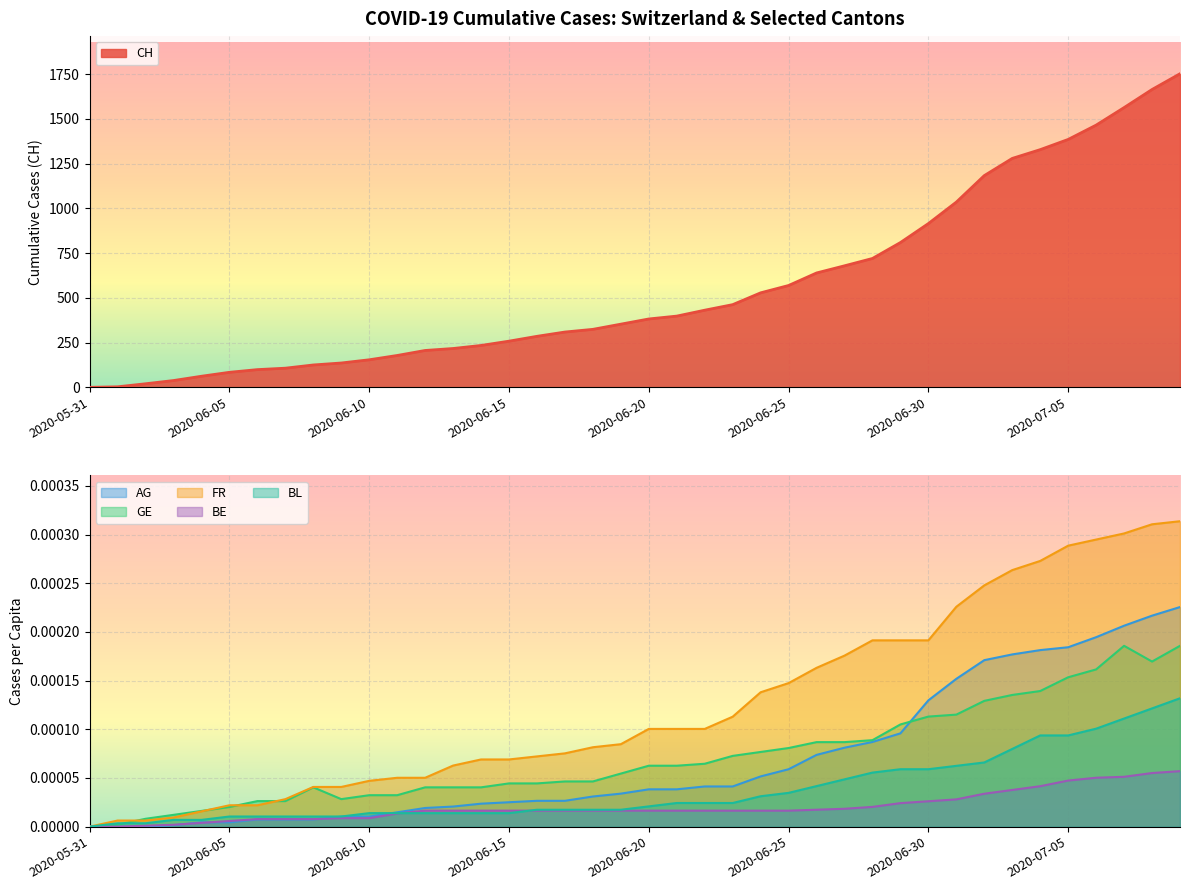

How many lines are shown in the chart?

6